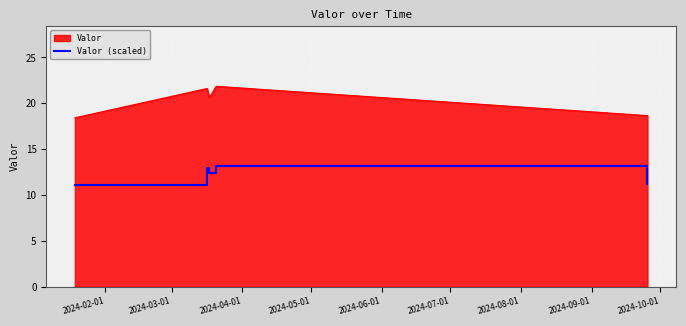

True or false: Valor and Valor (scaled) cross at least once.

False